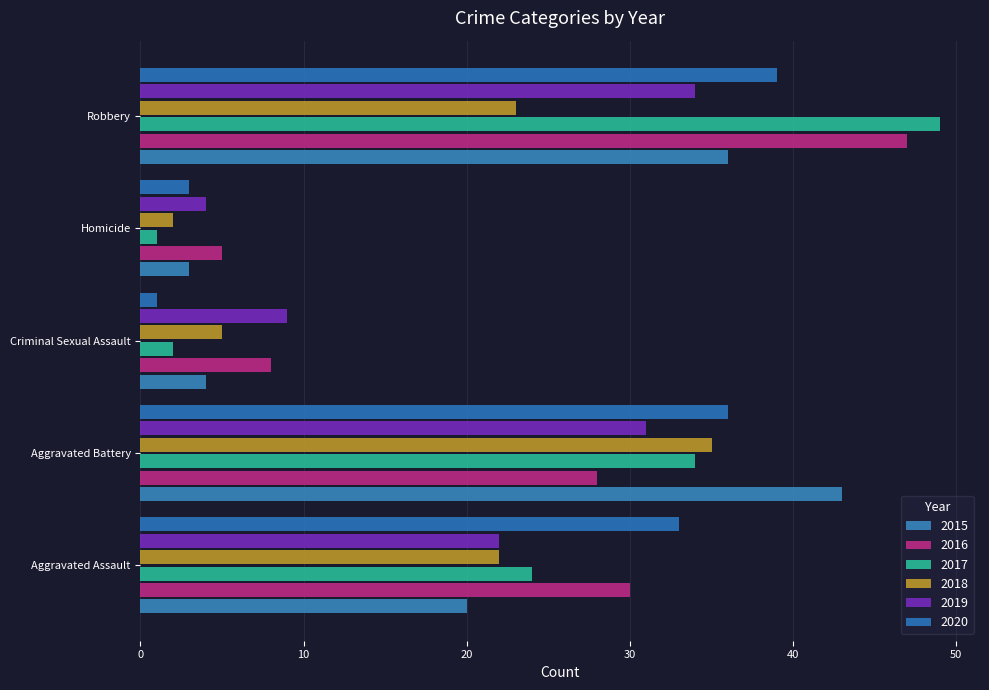

How many 2019 values are between 9 and 31?

3